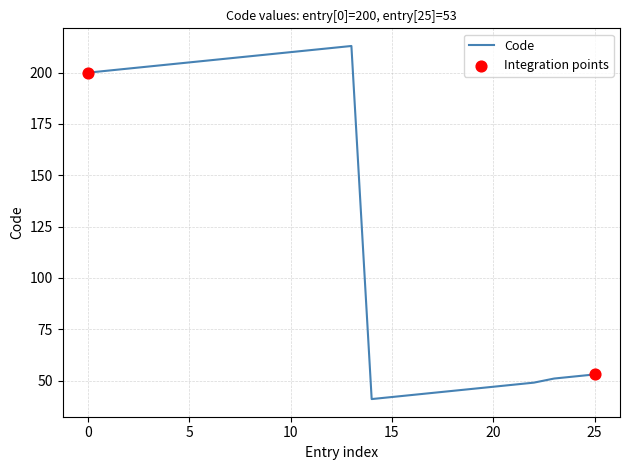

What is the minimum value shown in the chart?

41